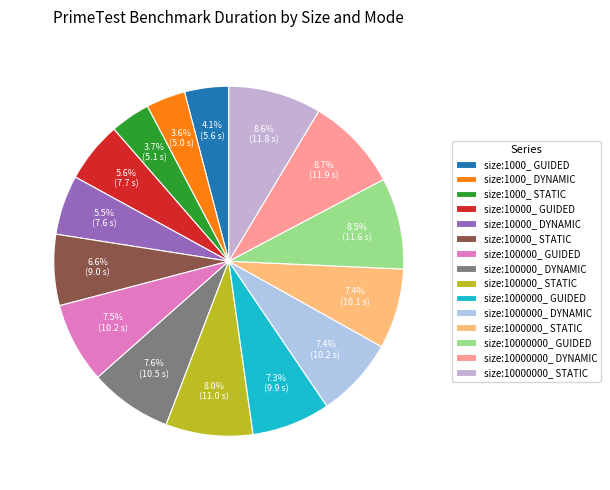

Combined, do size:10000000_ GUIDED and size:100000_ STATIC account for over 50%?

No